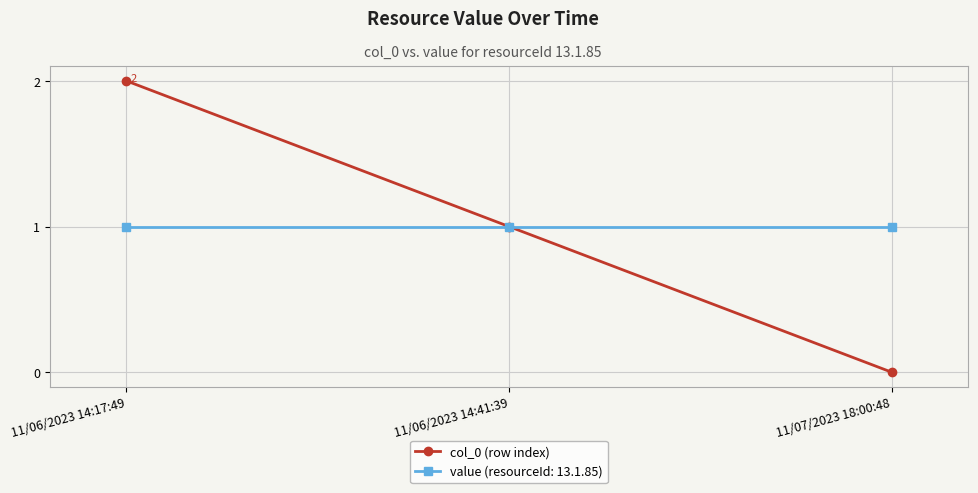

Does the chart have visible grid lines?

Yes